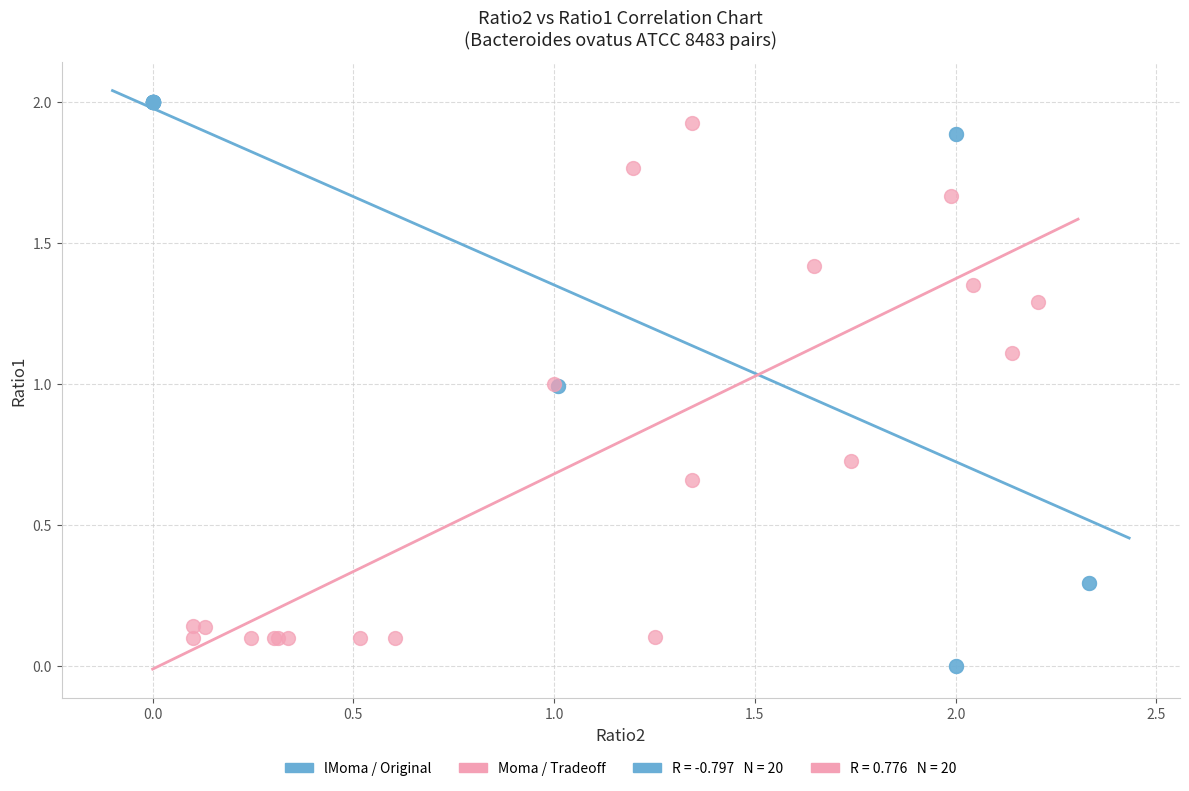

Which series reaches the minimum Y coordinate?

lMoma / Original